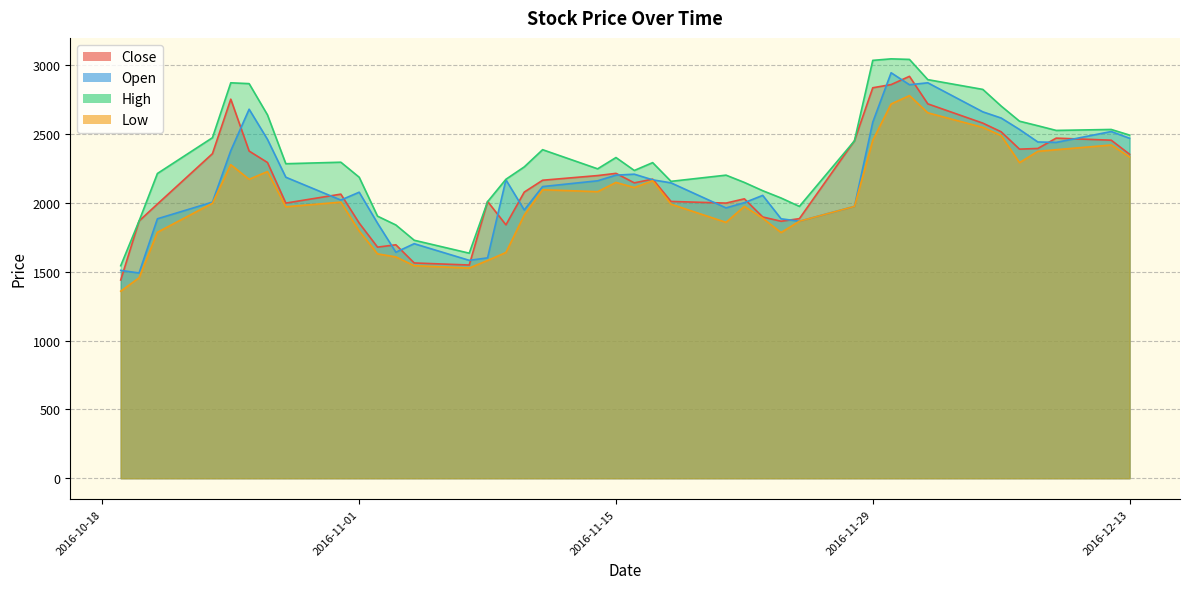

Reading left to right, extract all data points from this chart.

Close: 1440	1869	1992	2358	2754	2377	2294	1999	2064	1854	1679	1696	1564	1549	2011	1841	2079	2165	2199	2215	2146	2173	2011	1999	2030	1898	1867	1886	2452	2837	2860	2920	2720	2580	2517	2391	2396	2471	2456	2354
Open: 1510	1491	1885	2006	2380	2681	2462	2187	2021	2078	1853	1642	1704	1583	1601	2168	1949	2119	2161	2202	2209	2168	2146	1964	2002	2055	1885	1867	1975	2587	2946	2859	2873	2662	2617	2534	2443	2440	2519	2470
High: 1544	1869	2214	2474	2873	2867	2640	2285	2296	2187	1904	1840	1729	1635	2009	2172	2262	2387	2248	2330	2236	2293	2157	2202	2149	2089	2036	1975	2451	3036	3047	3043	2896	2825	2704	2594	2561	2527	2534	2493
Low: 1359	1456	1787	1998	2278	2172	2228	1972	2006	1796	1630	1608	1544	1527	1582	1640	1912	2096	2082	2149	2112	2161	1991	1859	1975	1889	1785	1867	1975	2455	2719	2780	2655	2549	2489	2293	2375	2387	2421	2334